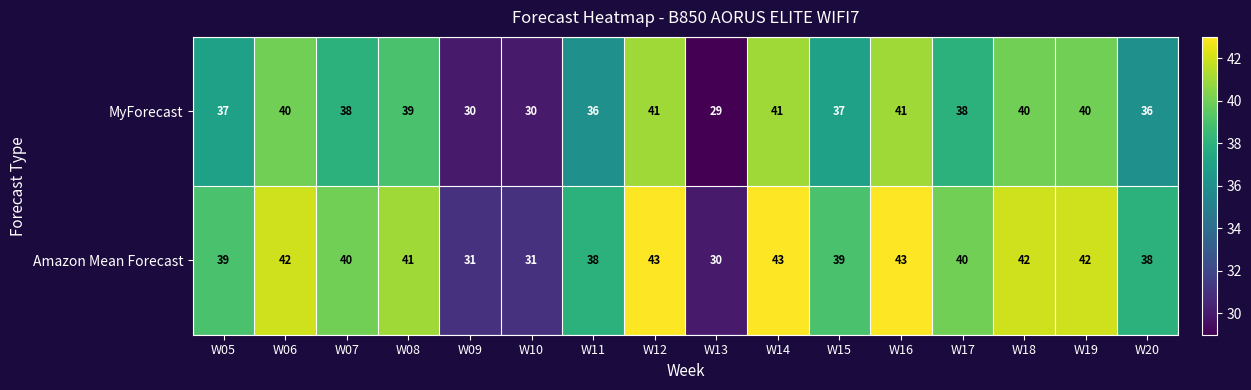

What is the difference between the MyForecast values at W15 and W19?

3